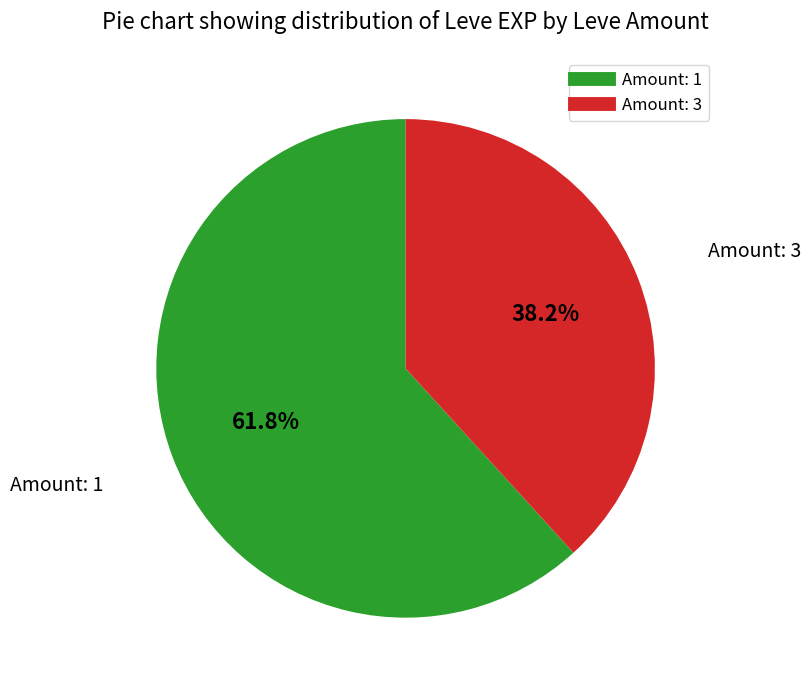

Is there any slice that represents more than half of the pie?

Yes